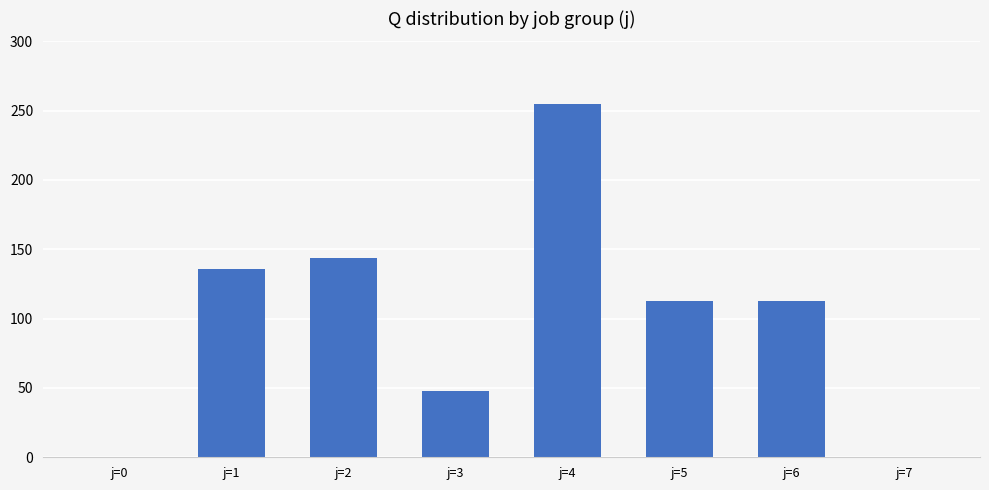

What is the sum of all values?

809